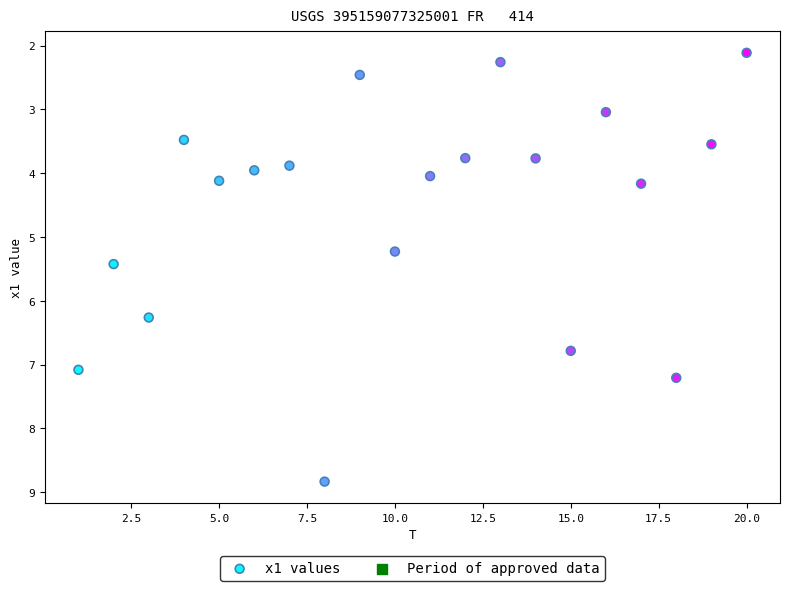

What Y value in the scatter plot is closest to 5?

5.2